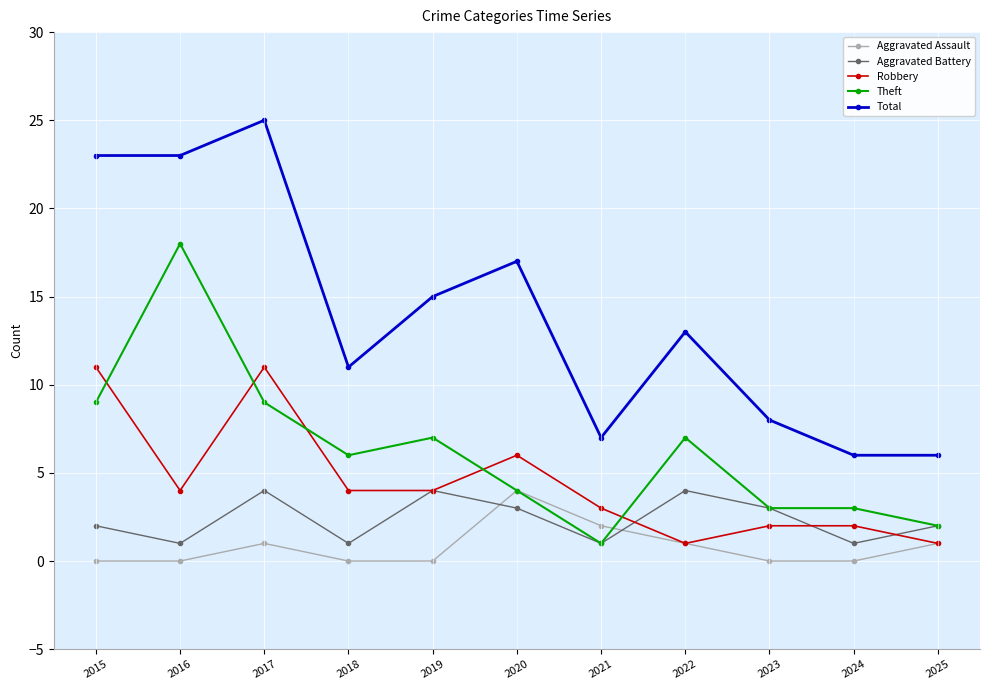

At 2018, list the series in order from largest to smallest.

Total, Theft, Robbery, Aggravated Battery, Aggravated Assault